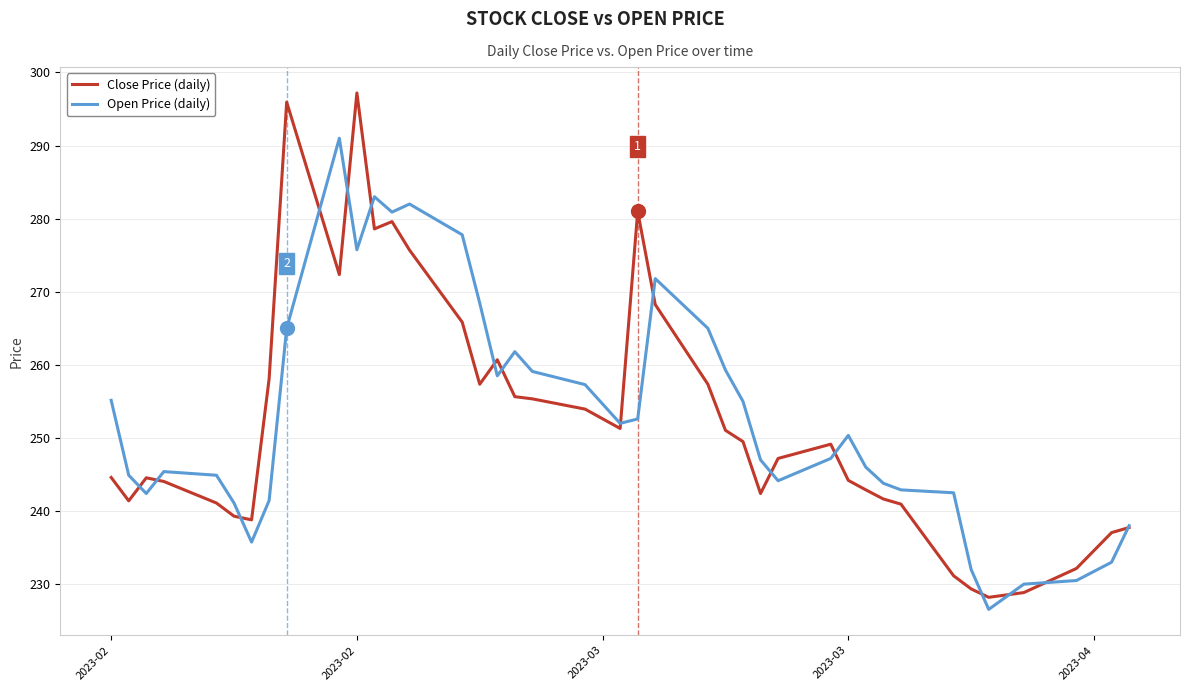

At how many categories does at least one series exceed 295?

2